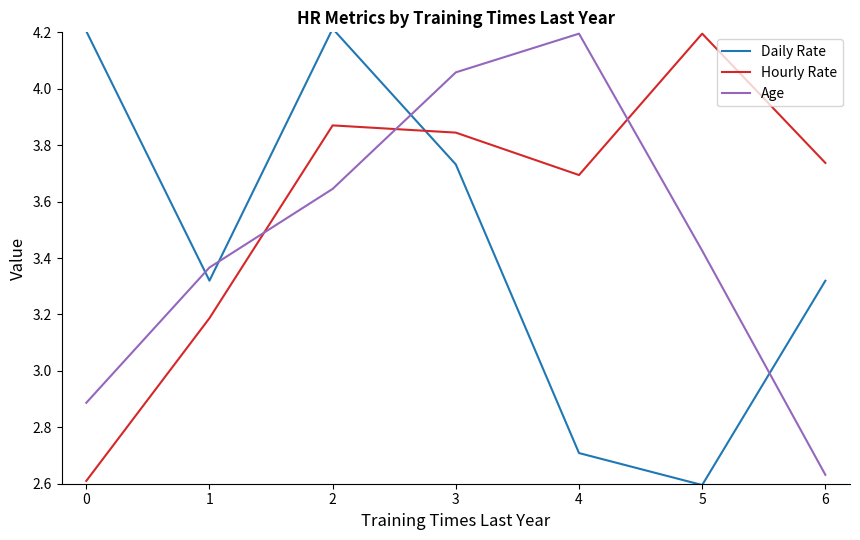

The value of Hourly Rate at 6 is 1.9. True or false?

False